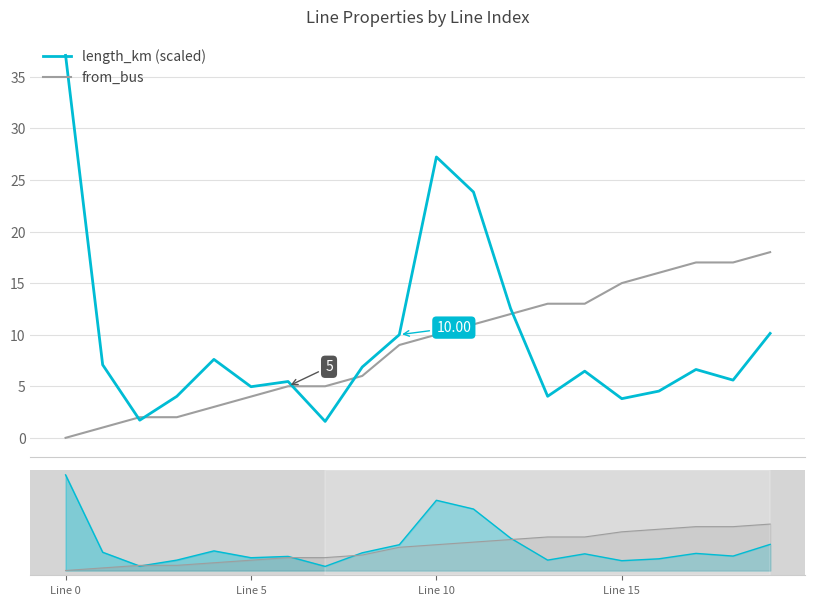

What is the average value of the length_km (scaled) series?

9.6